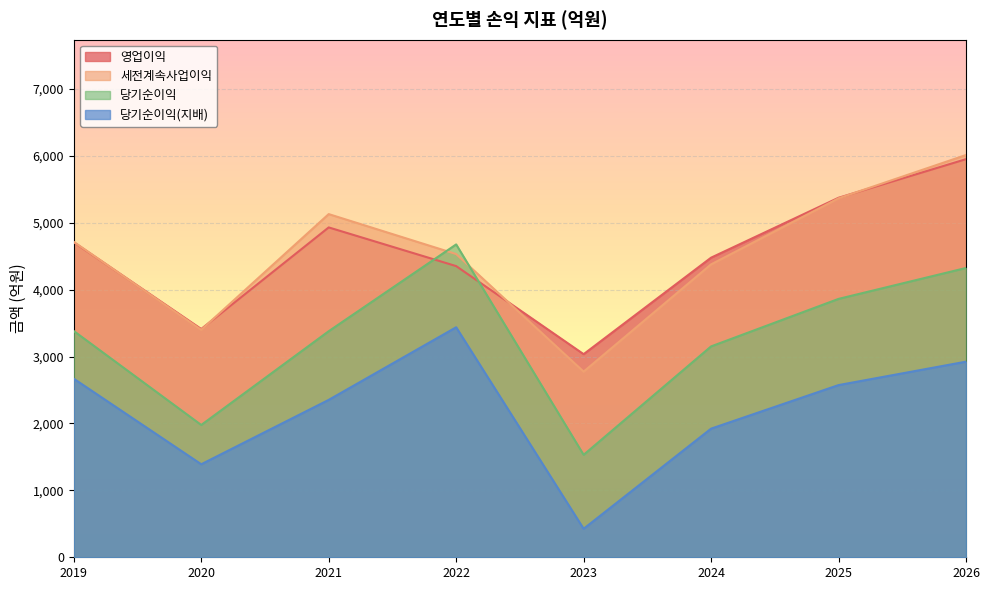

How many categories are shown in the chart?

8